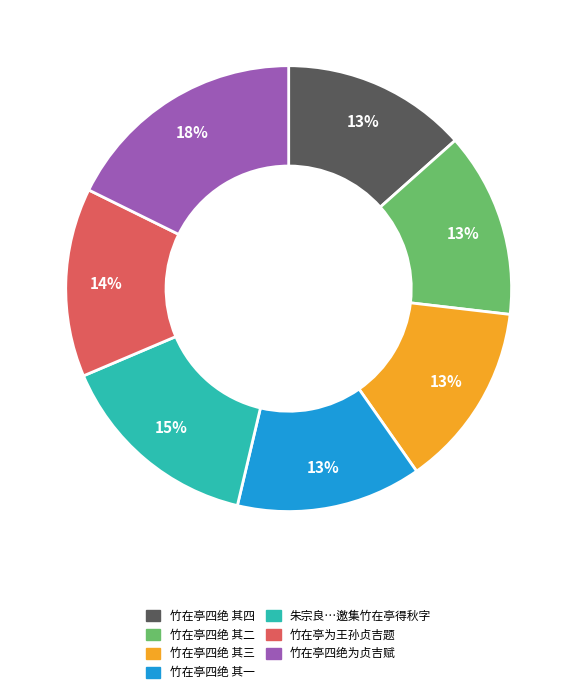

Is there any slice that represents more than half of the pie?

No